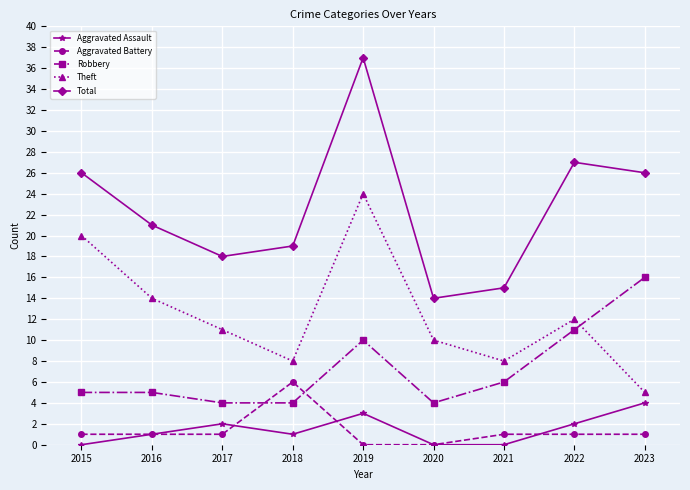

What is the sum of all Theft values?

112